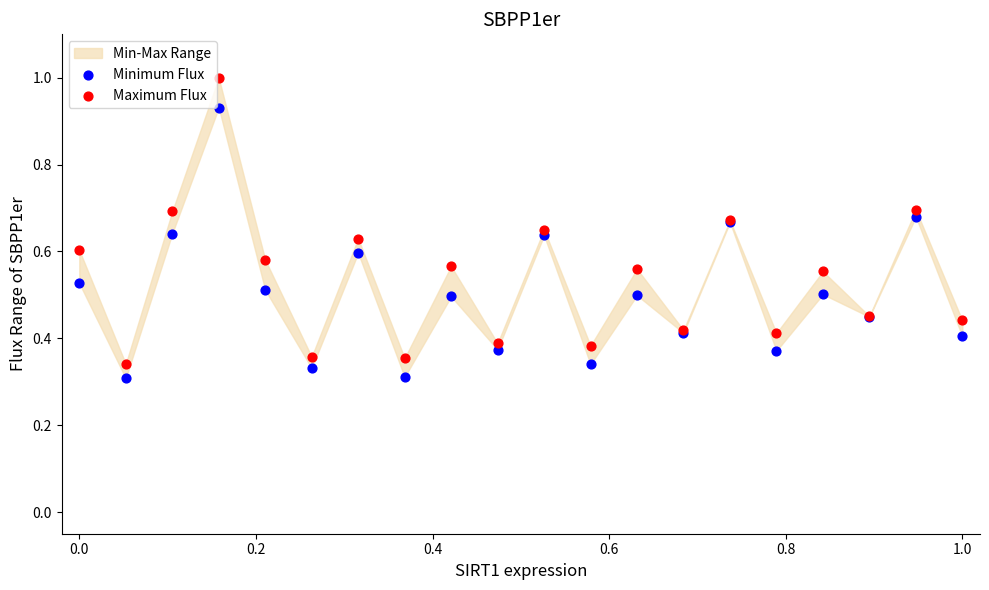

Which series has the largest Y range (max minus min)?

Maximum Flux